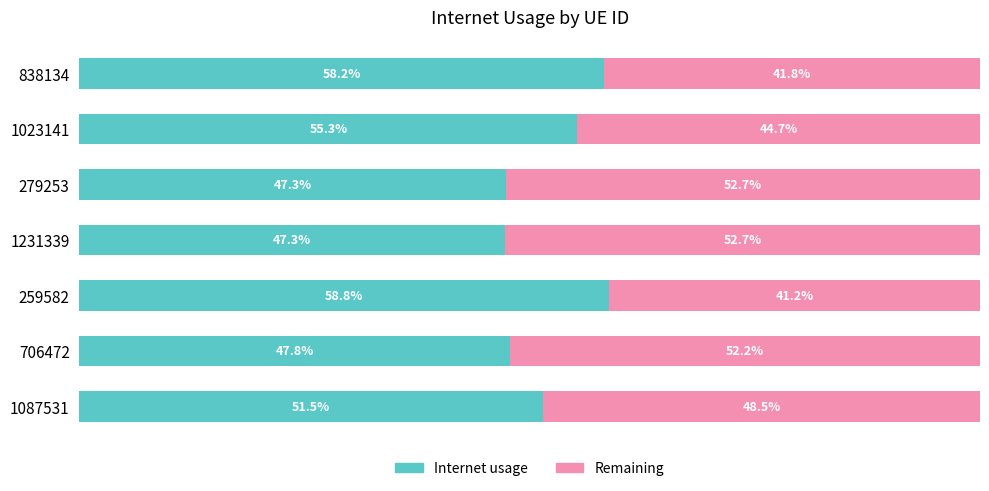

What are all the series names shown in the legend?

Internet usage, Remaining